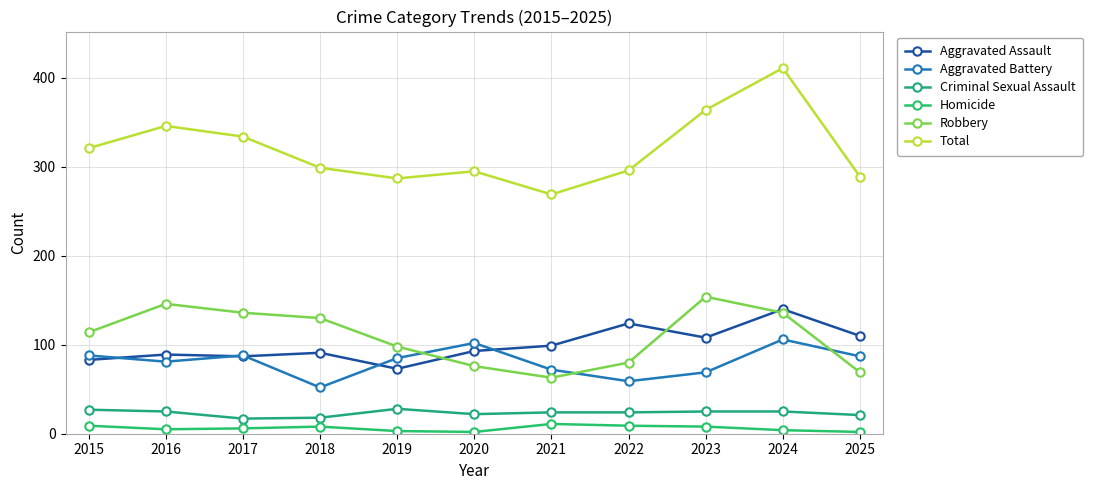

What are all the series names shown in the legend?

Aggravated Assault, Aggravated Battery, Criminal Sexual Assault, Homicide, Robbery, Total